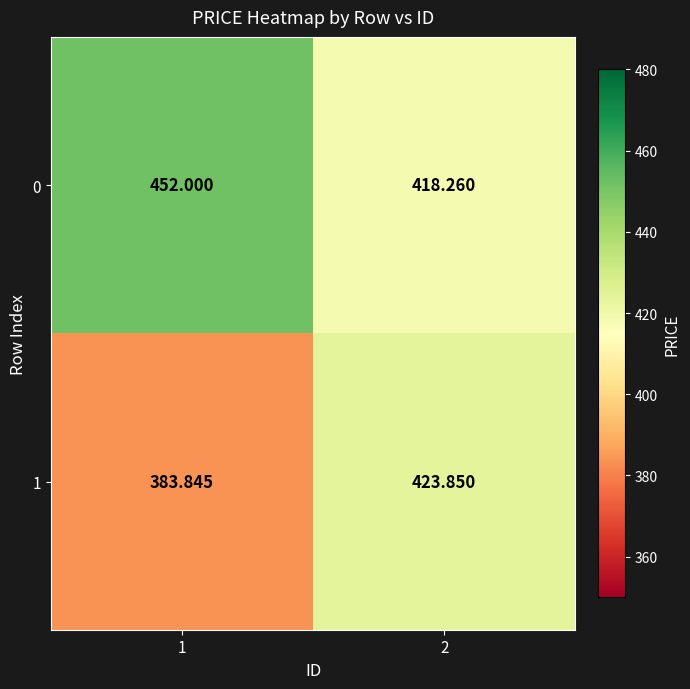

Which category has the highest value across all series?

1